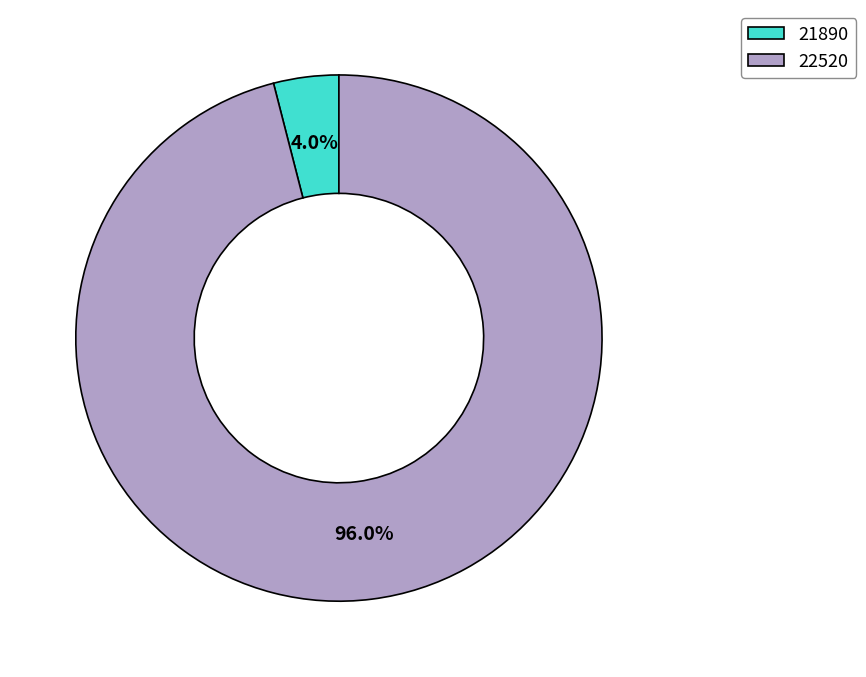

What percentage is the 22520 slice, to the nearest percent?

96%